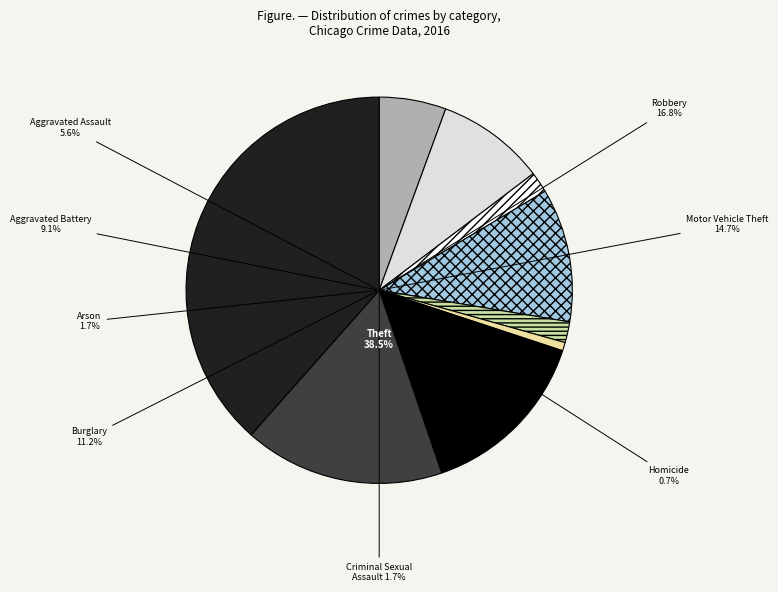

What is the total percentage of Motor Vehicle Theft and Theft?

53.1%